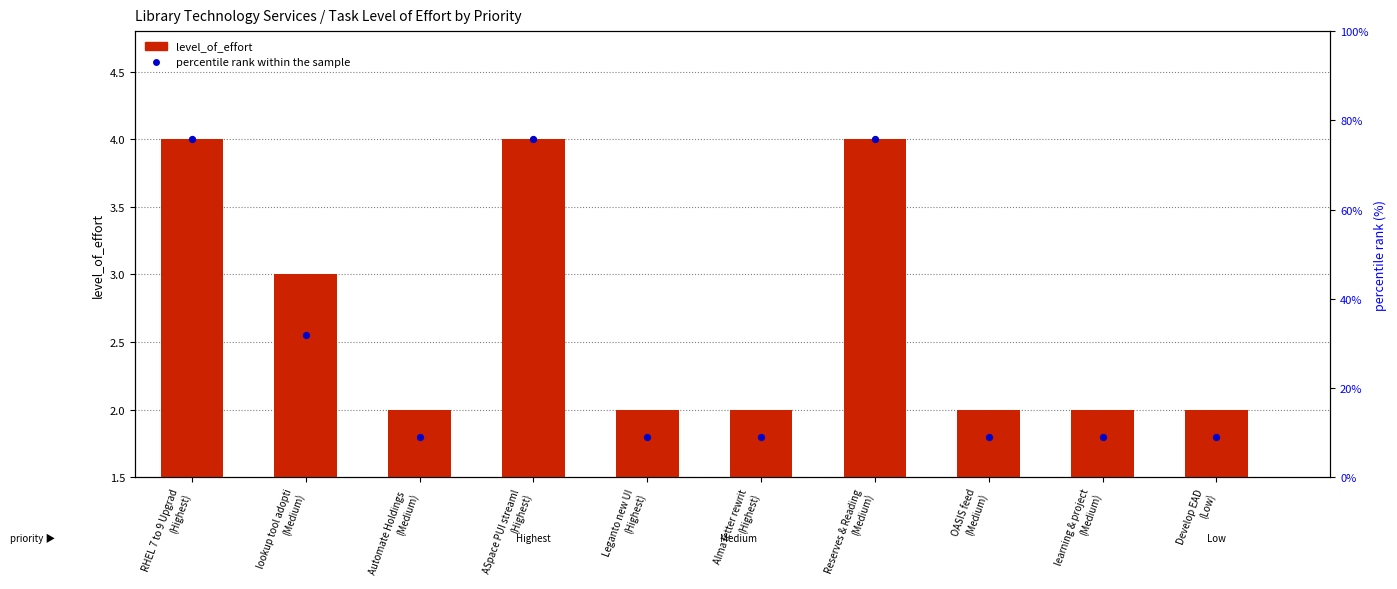

What are all the series names shown in the legend?

level_of_effort, percentile rank within the sample